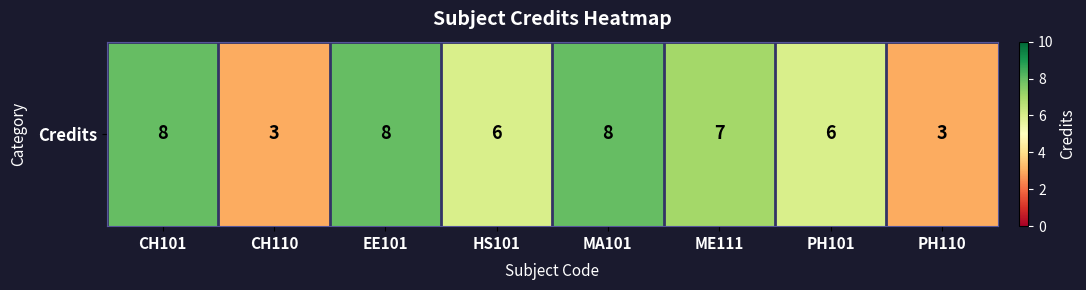

How many distinct data groups are displayed?

1